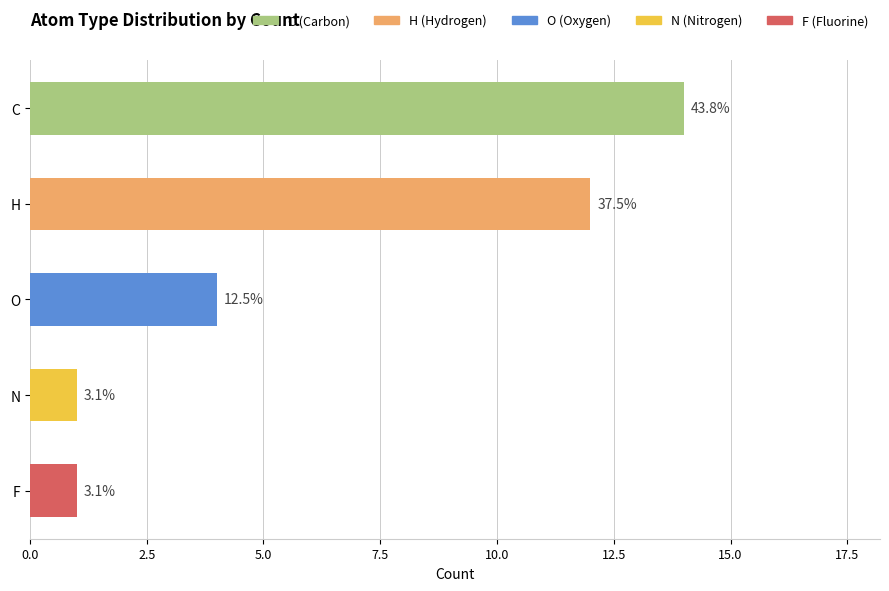

Is the value of F at 11 greater than the value of C at 19?

No